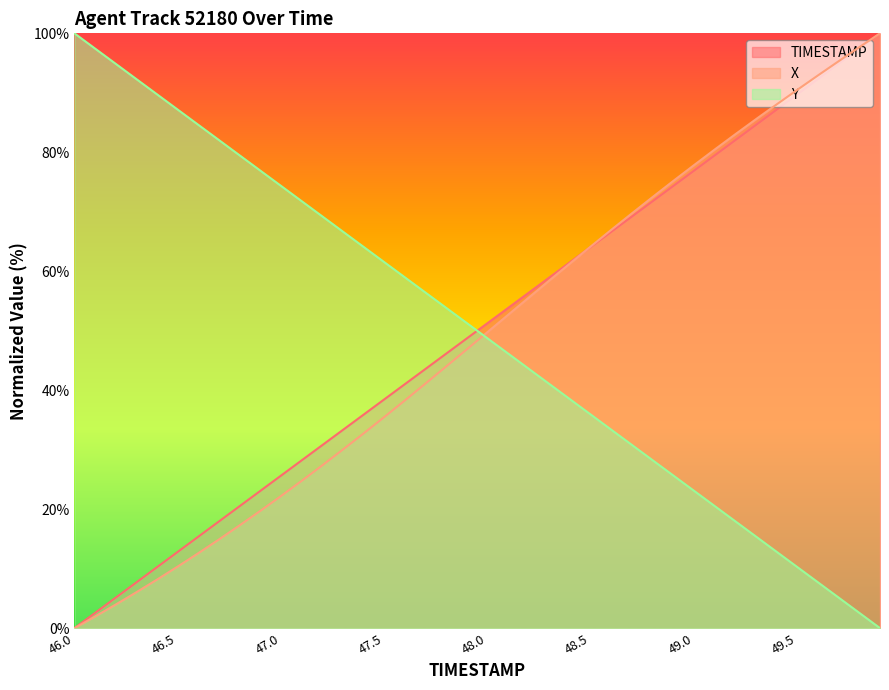

What is the total value across all series at 46.3?

106.0